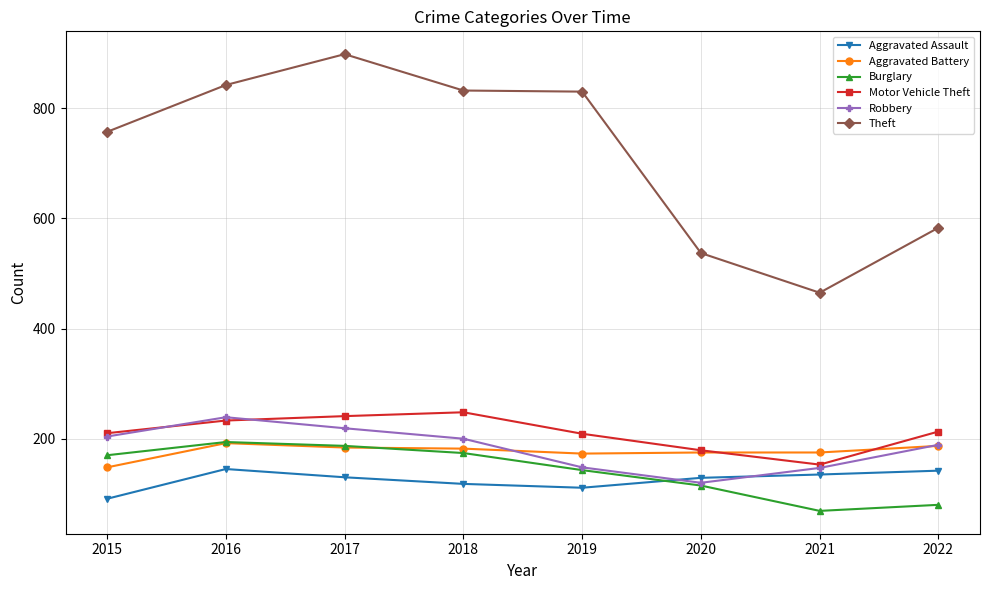

What is the difference between the second highest and second lowest values in the Robbery series?

72